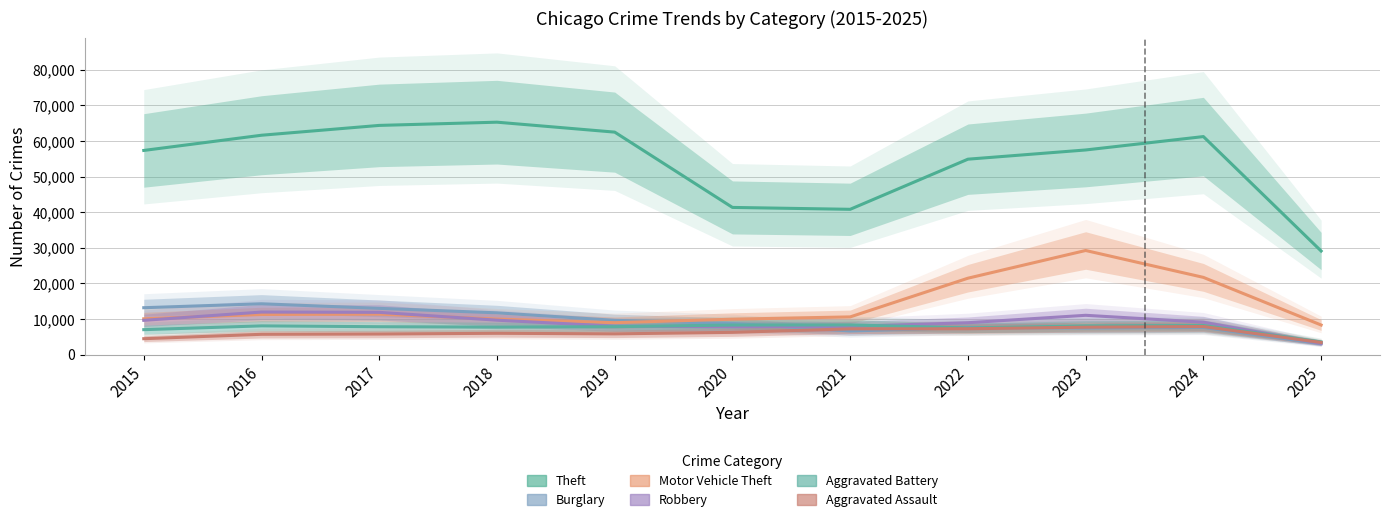

What is the difference between the second highest and minimum values in the Theft series?

35281